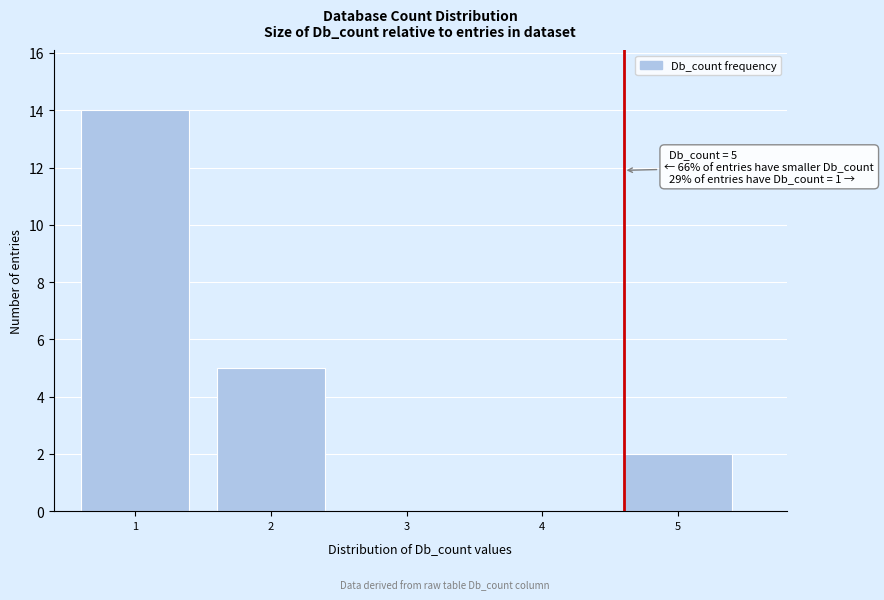

Reading right to left, what are all the values shown in this chart?

5=2	4=0	3=0	2=5	1=14